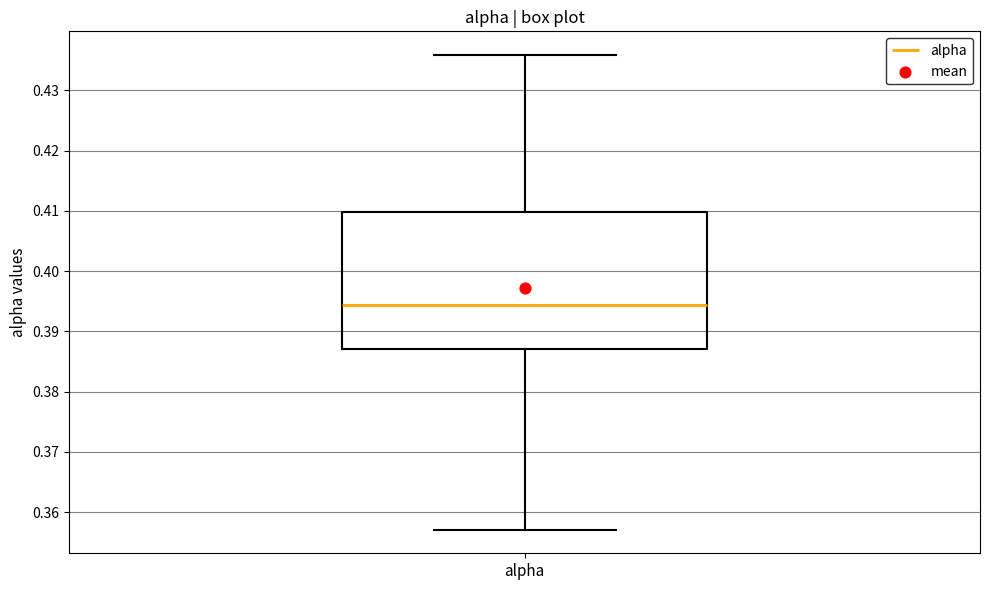

Read this box plot against the y-axis: the position of the median line, the range covered by the box, and the ends of both whiskers. The values are not printed on the chart, so give them approximately, as read against the axis.

median 0.394, box 0.387 to 0.410, whiskers 0.357 to 0.436